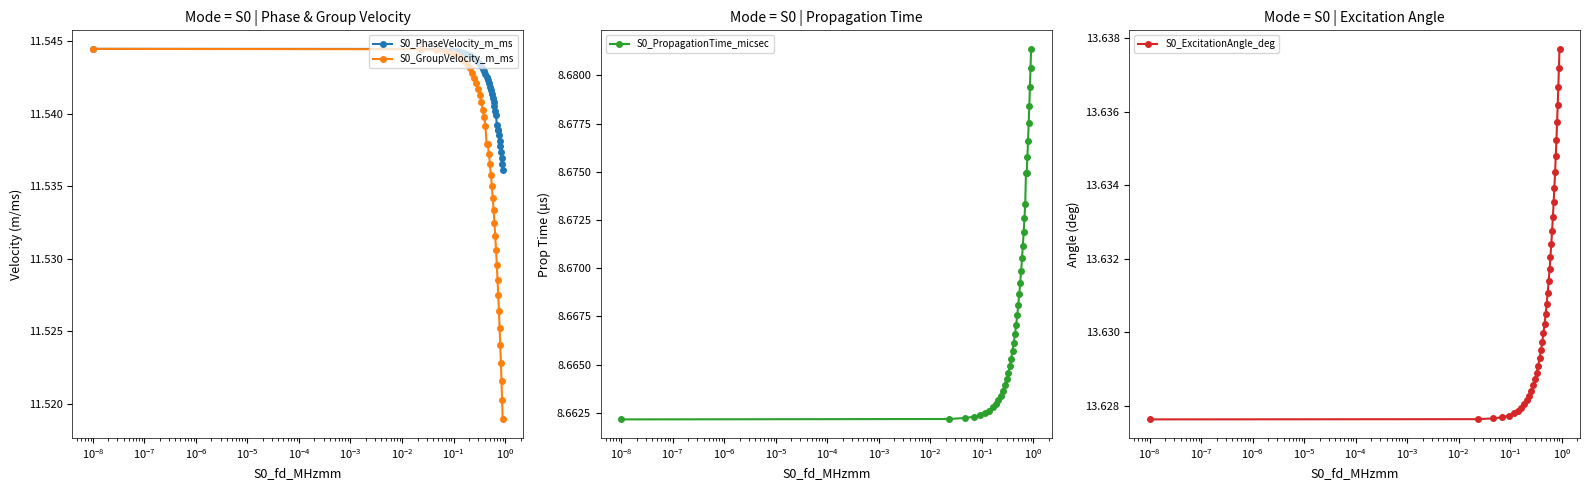

Reading left to right, what are all the values shown in this chart?

S0_PhaseVelocity_m_ms: 11.5	11.5	11.5	11.5	11.5	11.5	11.5	11.5	11.5	11.5	11.5	11.5	11.5	11.5	11.5	11.5	11.5	11.5	11.5	11.5	11.5	11.5	11.5	11.5	11.5	11.5	11.5	11.5	11.5	11.5	11.5	11.5	11.5	11.5	11.5	11.5	11.5	11.5	11.5	11.5
S0_GroupVelocity_m_ms: 11.5	11.5	11.5	11.5	11.5	11.5	11.5	11.5	11.5	11.5	11.5	11.5	11.5	11.5	11.5	11.5	11.5	11.5	11.5	11.5	11.5	11.5	11.5	11.5	11.5	11.5	11.5	11.5	11.5	11.5	11.5	11.5	11.5	11.5	11.5	11.5	11.5	11.5	11.5	11.5
S0_PropagationTime_micsec: 8.7	8.7	8.7	8.7	8.7	8.7	8.7	8.7	8.7	8.7	8.7	8.7	8.7	8.7	8.7	8.7	8.7	8.7	8.7	8.7	8.7	8.7	8.7	8.7	8.7	8.7	8.7	8.7	8.7	8.7	8.7	8.7	8.7	8.7	8.7	8.7	8.7	8.7	8.7	8.7
S0_ExcitationAngle_deg: 13.6	13.6	13.6	13.6	13.6	13.6	13.6	13.6	13.6	13.6	13.6	13.6	13.6	13.6	13.6	13.6	13.6	13.6	13.6	13.6	13.6	13.6	13.6	13.6	13.6	13.6	13.6	13.6	13.6	13.6	13.6	13.6	13.6	13.6	13.6	13.6	13.6	13.6	13.6	13.6